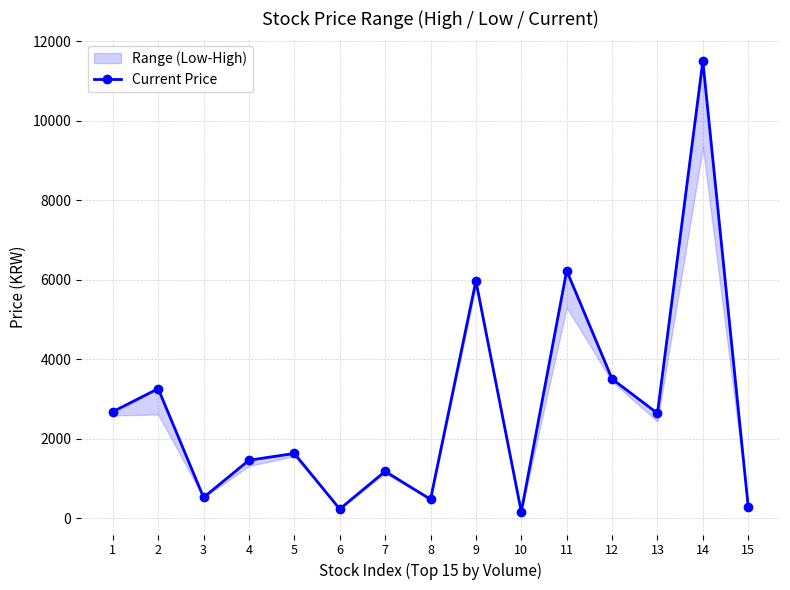

Reading left to right, extract all data points from this chart.

2680	3260	524	1460	1630	231	1180	476	5970	161	6230	3505	2640	11500	283